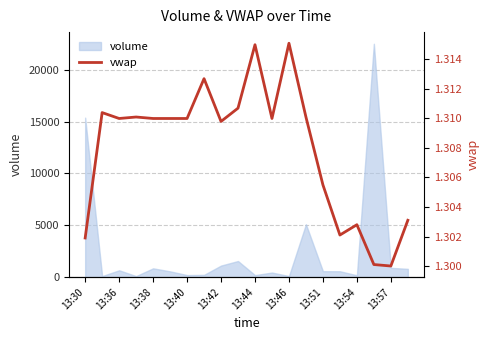

What is the maximum value for volume?

22508